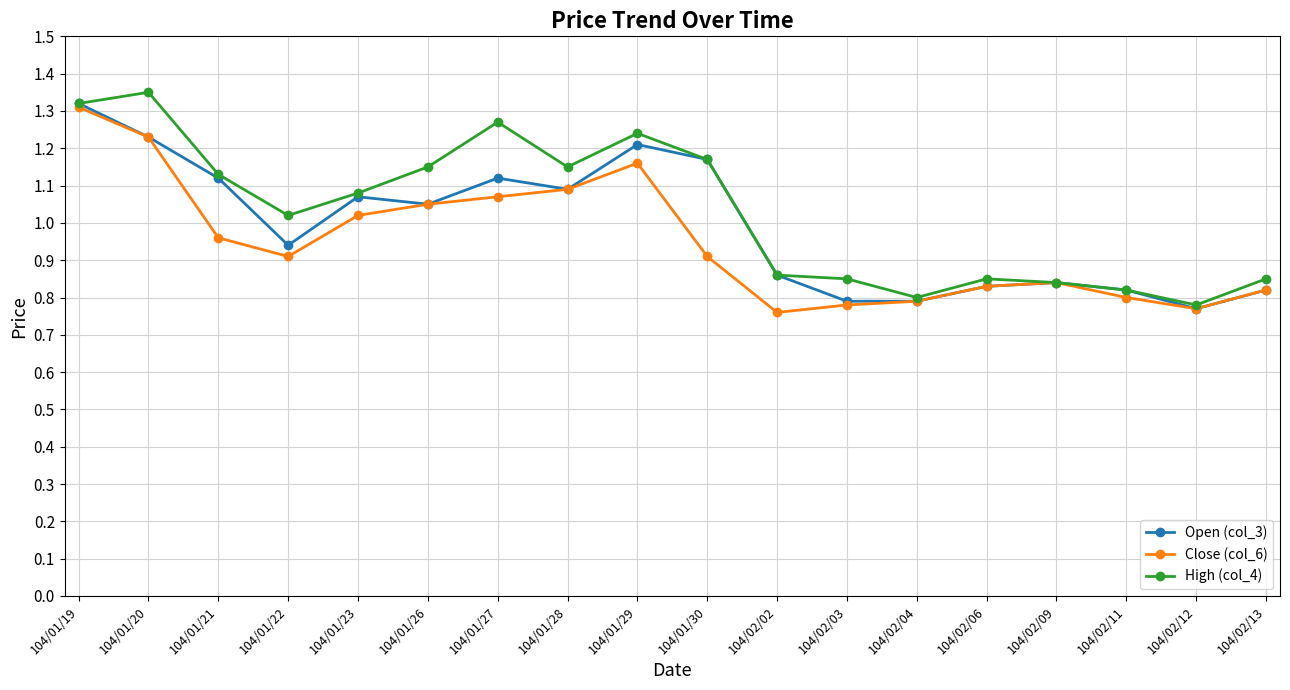

What is the label of the 10th point from the left?

104/01/30